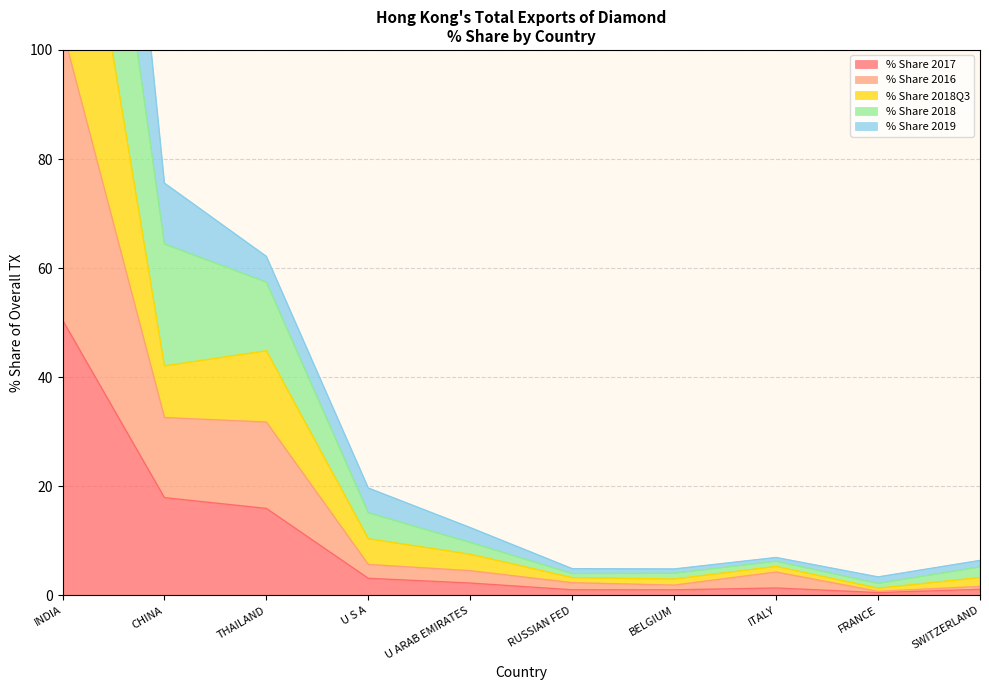

True or false: % Share 2017 has a value of 3.1 at U S A.

True